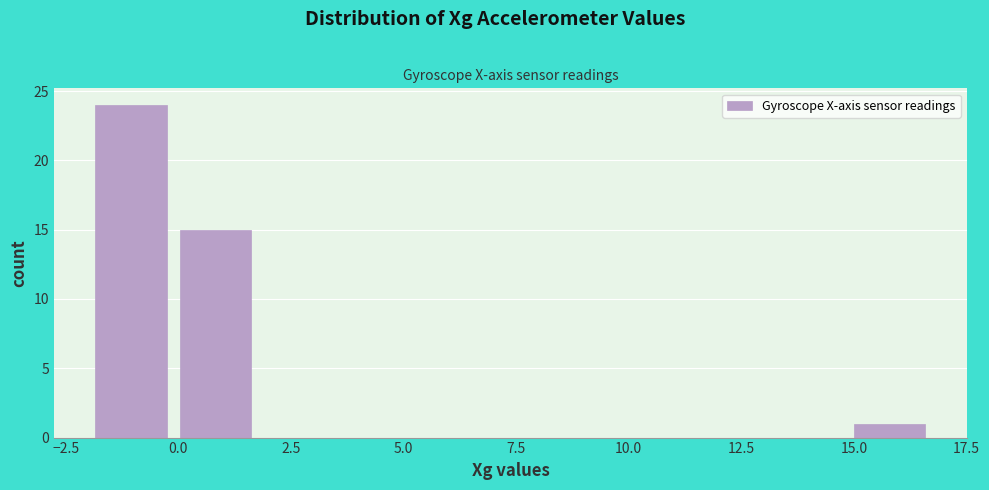

Around what value on the x-axis is the tallest bar? Give the approximate position of its centre, as read against the axis.

-1.0